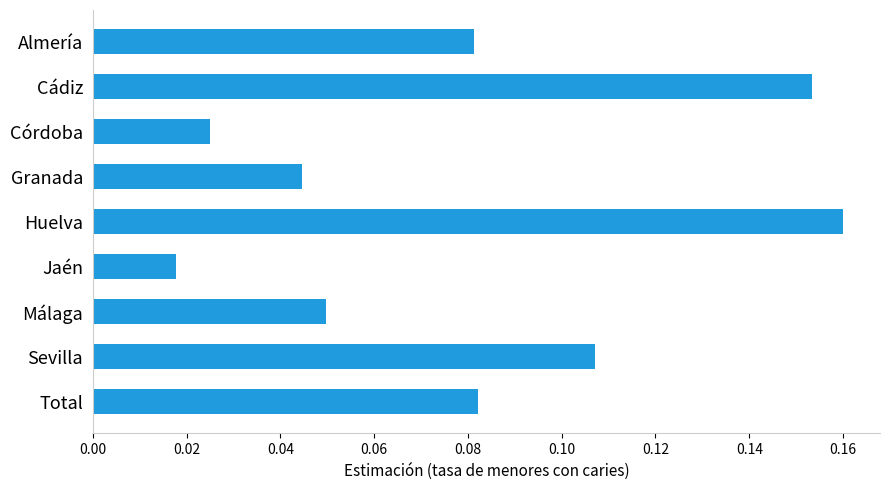

Count the values in the range 0 to 1.

9